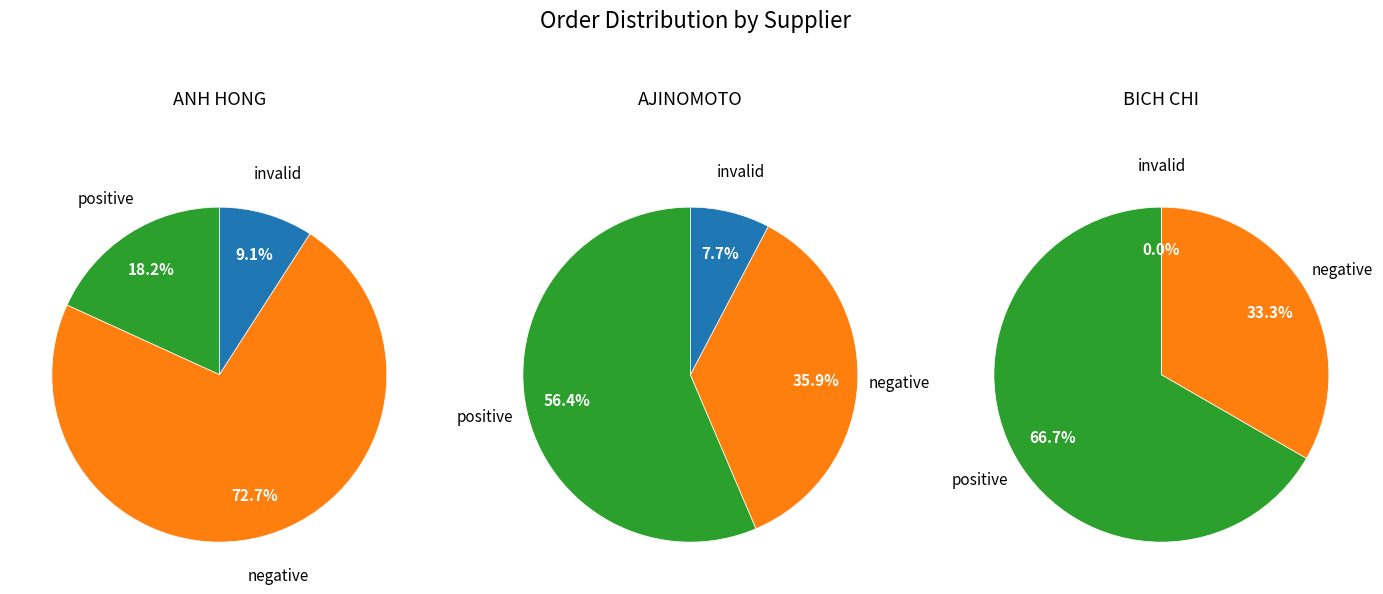

Combined, do CONG TY AJINOMOTO VIETNAM and CTY TNHH THUC PHAM ANH HONG account for over 50%?

Yes